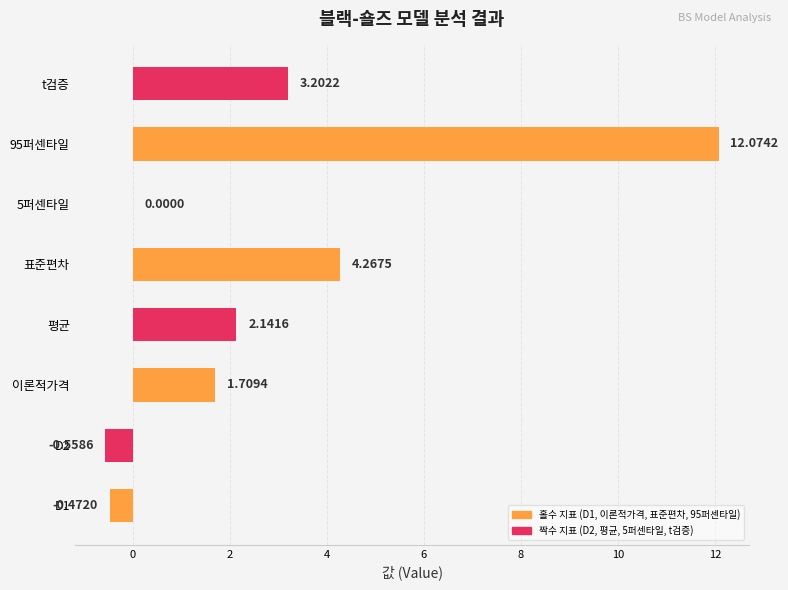

Count the number of data series in this chart.

1